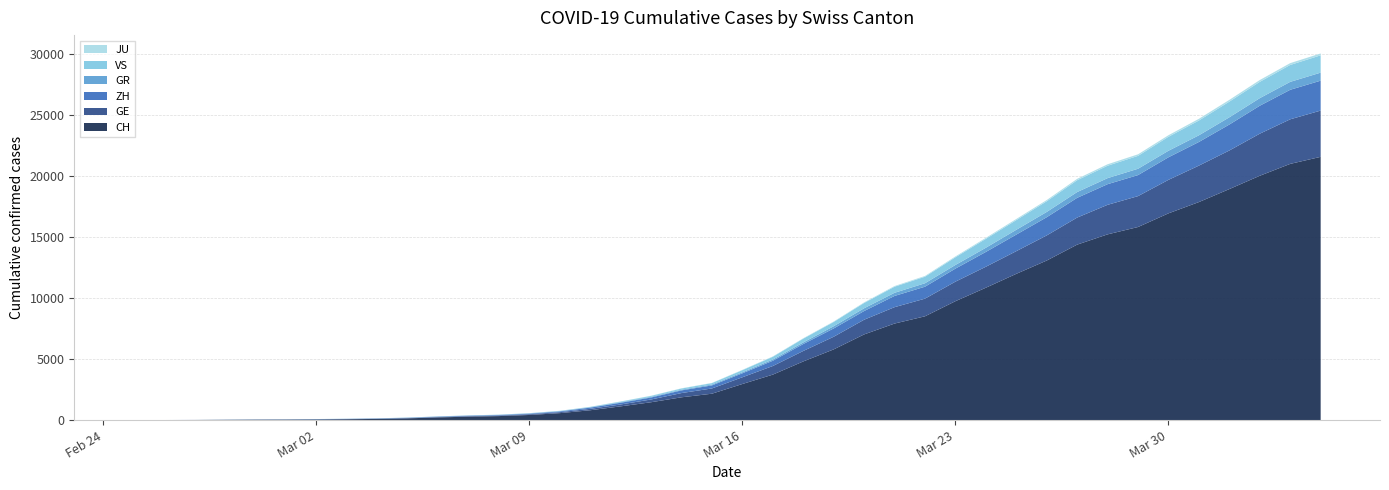

Reading right to left, extract all data points from this chart.

CH: 2020-04-04=21554	2020-04-03=20978	2020-04-02=20005	2020-04-01=18915	2020-03-31=17852	2020-03-30=16928	2020-03-29=15809	2020-03-28=15207	2020-03-27=14367	2020-03-26=13064	2020-03-25=11975	2020-03-24=10838	2020-03-23=9735	2020-03-22=8498	2020-03-21=7904	2020-03-20=7014	2020-03-19=5788	2020-03-18=4801	2020-03-17=3722	2020-03-16=2954	2020-03-15=2160	2020-03-14=1866	2020-03-13=1461	2020-03-12=1124	2020-03-11=806	2020-03-10=569	2020-03-09=419	2020-03-08=327	2020-03-07=280	2020-03-06=219	2020-03-05=142	2020-03-04=97	2020-03-03=69	2020-03-02=50	2020-03-01=36	2020-02-29=30	2020-02-28=20	2020-02-27=8	2020-02-26=4	2020-02-25=0
GE: 2020-04-04=3788	2020-04-03=3650	2020-04-02=3445	2020-04-01=3160	2020-03-31=2984	2020-03-30=2743	2020-03-29=2530	2020-03-28=2419	2020-03-27=2215	2020-03-26=2057	2020-03-25=1856	2020-03-24=1717	2020-03-23=1600	2020-03-22=1445	2020-03-21=1342	2020-03-20=1204	2020-03-19=1035	2020-03-18=857	2020-03-17=705	2020-03-16=551	2020-03-15=430	2020-03-14=347	2020-03-13=225	2020-03-12=154	2020-03-11=113	2020-03-10=79	2020-03-09=60	2020-03-08=45	2020-03-07=43	2020-03-06=30	2020-03-05=20	2020-03-04=16	2020-03-03=14	2020-03-02=11	2020-03-01=10	2020-02-29=9	2020-02-28=5	2020-02-27=1	2020-02-26=1	2020-02-25=0
ZH: 2020-04-04=2450	2020-04-03=2417	2020-04-02=2289	2020-04-01=2125	2020-03-31=1936	2020-03-30=1848	2020-03-29=1722	2020-03-28=1690	2020-03-27=1616	2020-03-26=1489	2020-03-25=1357	2020-03-24=1213	2020-03-23=1067	2020-03-22=978	2020-03-21=919	2020-03-20=711	2020-03-19=679	2020-03-18=568	2020-03-17=429	2020-03-16=326	2020-03-15=250	2020-03-14=218	2020-03-13=163	2020-03-12=140	2020-03-11=101	2020-03-10=62	2020-03-09=49	2020-03-08=40	2020-03-07=34	2020-03-06=29	2020-03-05=23	2020-03-04=15	2020-03-03=13	2020-03-02=13	2020-03-01=7	2020-02-29=6	2020-02-28=2	2020-02-27=2	2020-02-26=0	2020-02-25=0
GR: 2020-04-04=657	2020-04-03=649	2020-04-02=622	2020-04-01=592	2020-03-31=547	2020-03-30=535	2020-03-29=519	2020-03-28=495	2020-03-27=474	2020-03-26=433	2020-03-25=393	2020-03-24=343	2020-03-23=300	2020-03-22=284	2020-03-21=258	2020-03-20=226	2020-03-19=182	2020-03-18=128	2020-03-17=101	2020-03-16=84	2020-03-15=71	2020-03-14=56	2020-03-13=53	2020-03-12=43	2020-03-11=31	2020-03-10=22	2020-03-09=18	2020-03-08=18	2020-03-07=17	2020-03-06=16	2020-03-05=14	2020-03-04=12	2020-03-03=9	2020-03-02=9	2020-03-01=6	2020-02-29=6	2020-02-28=6	2020-02-27=2	2020-02-26=2	2020-02-25=0
VS: 2020-04-04=1418	2020-04-03=1385	2020-04-02=1334	2020-04-01=1282	2020-03-31=1211	2020-03-30=1144	2020-03-29=1055	2020-03-28=1017	2020-03-27=968	2020-03-26=874	2020-03-25=793	2020-03-24=728	2020-03-23=628	2020-03-22=535	2020-03-21=498	2020-03-20=436	2020-03-19=349	2020-03-18=312	2020-03-17=225	2020-03-16=172	2020-03-15=115	2020-03-14=98	2020-03-13=76	2020-03-12=53	2020-03-11=30	2020-03-10=22	2020-03-09=17	2020-03-08=12	2020-03-07=7	2020-03-06=6	2020-03-05=5	2020-03-04=4	2020-03-03=3	2020-03-02=3	2020-03-01=2	2020-02-29=1	2020-02-28=1	2020-02-27=0	2020-02-26=0	2020-02-25=0
JU: 2020-04-04=154	2020-04-03=149	2020-04-02=149	2020-04-01=145	2020-03-31=140	2020-03-30=128	2020-03-29=127	2020-03-28=119	2020-03-27=114	2020-03-26=100	2020-03-25=92	2020-03-24=82	2020-03-23=69	2020-03-22=61	2020-03-21=54	2020-03-20=44	2020-03-19=36	2020-03-18=32	2020-03-17=29	2020-03-16=25	2020-03-15=19	2020-03-14=18	2020-03-13=17	2020-03-12=12	2020-03-11=7	2020-03-10=7	2020-03-09=7	2020-03-08=5	2020-03-07=5	2020-03-06=4	2020-03-05=4	2020-03-04=2	2020-03-03=2	2020-03-02=1	2020-03-01=1	2020-02-29=1	2020-02-28=1	2020-02-27=1	2020-02-26=0	2020-02-25=0